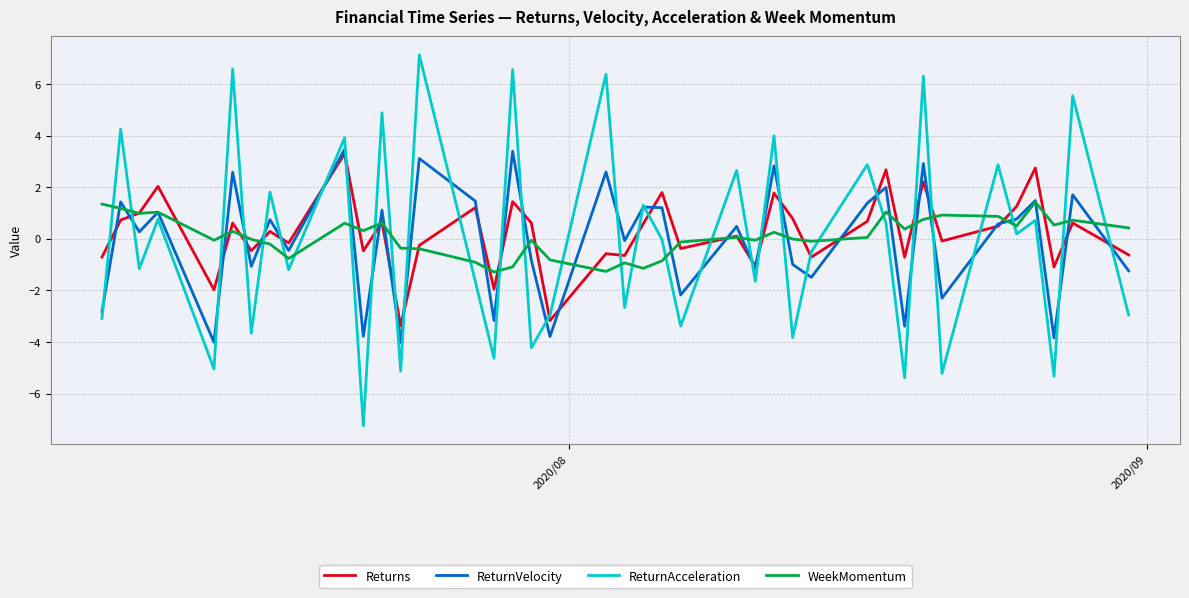

What is the highest value of the ReturnAcceleration series?

7.1